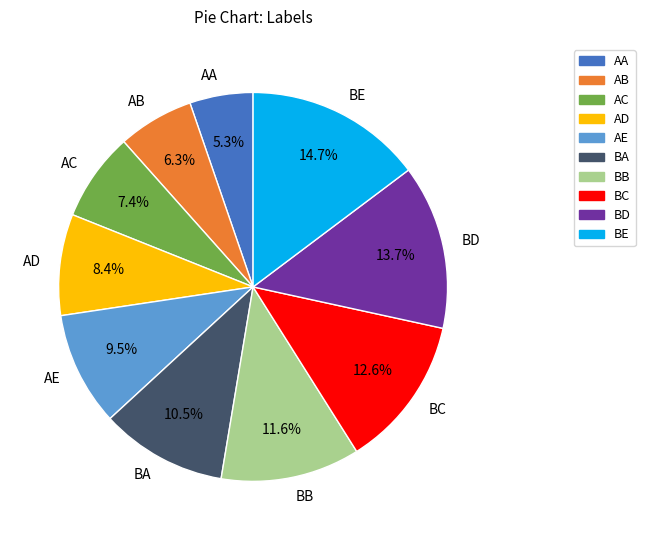

How many segments does this pie chart have?

10